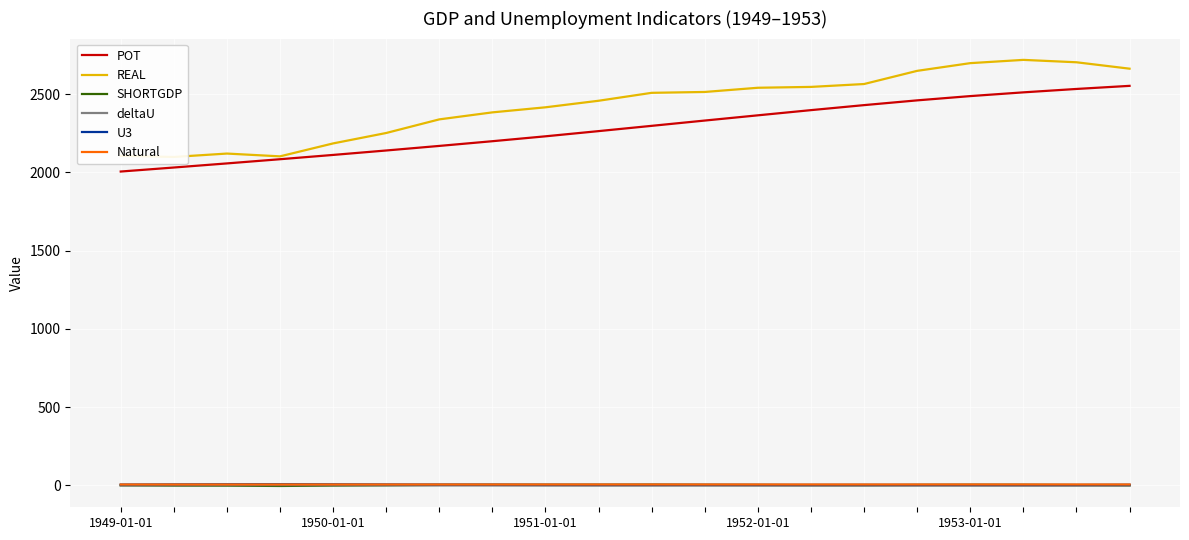

What is the greatest value displayed?

2718.7